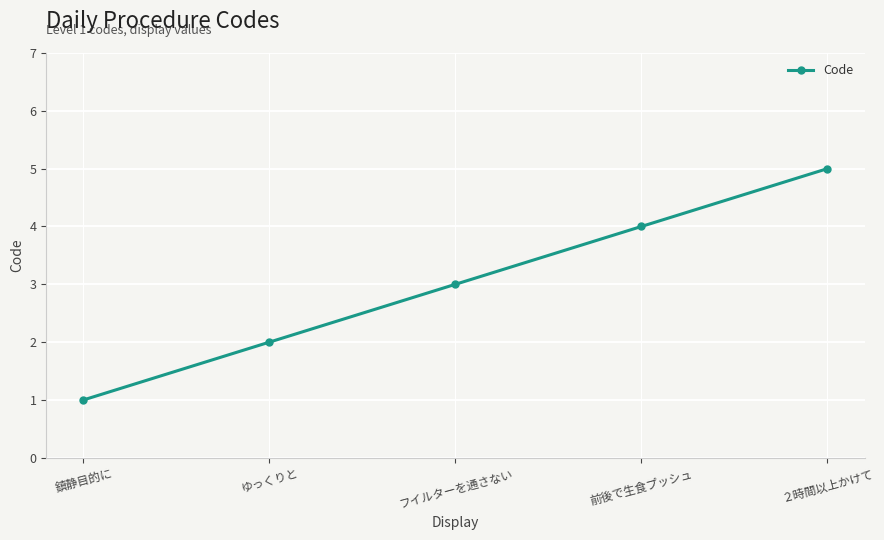

At which category does the chart reach its minimum across all series?

鎮静目的に